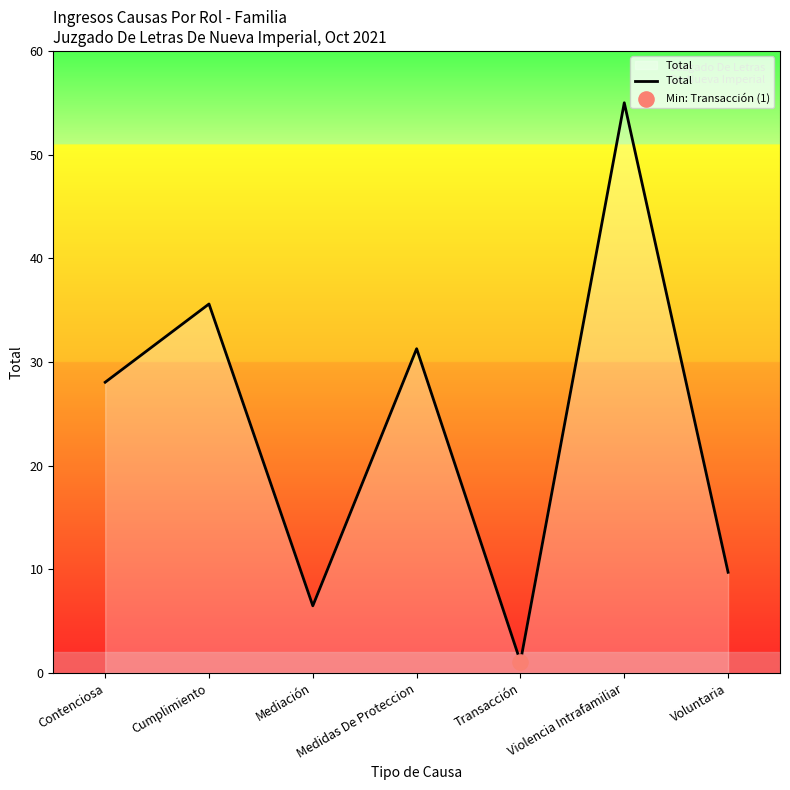

What is the ratio of the value at Voluntaria to the value at Medidas De Proteccion?

0.3